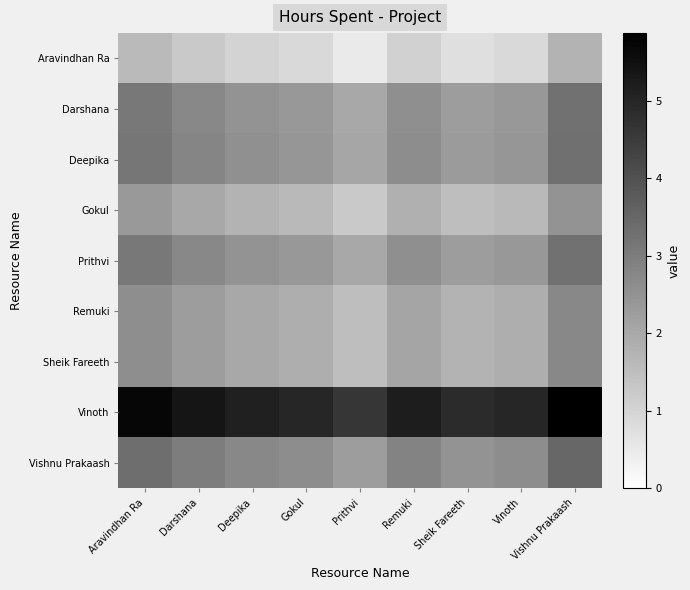

At which category does the chart reach its minimum across all series?

Prithvi